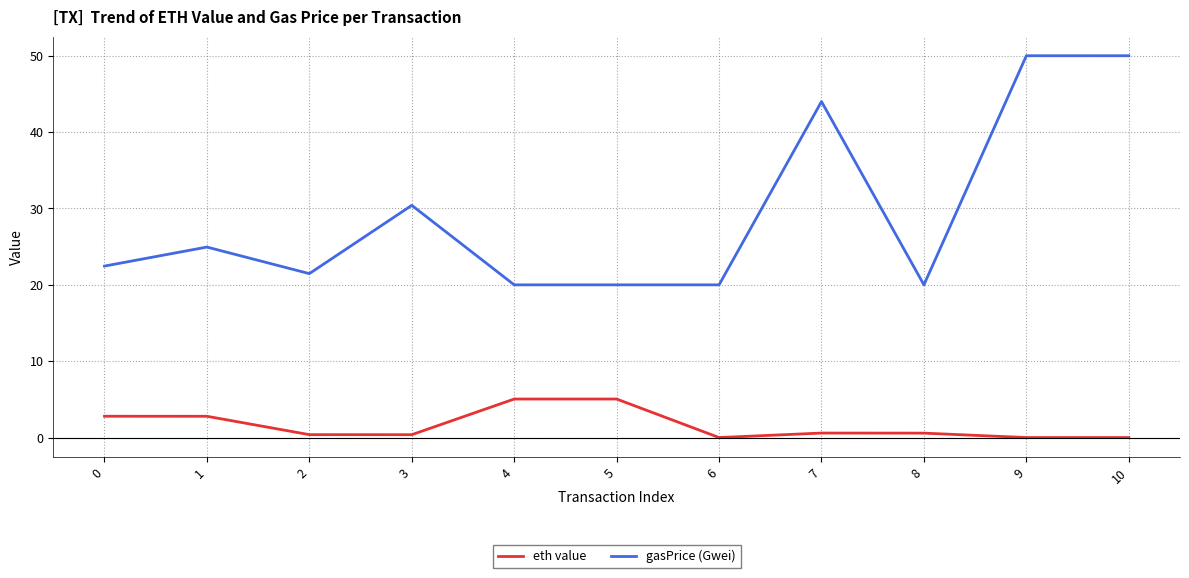

At which label is gasPrice (Gwei) closest to 35?

3